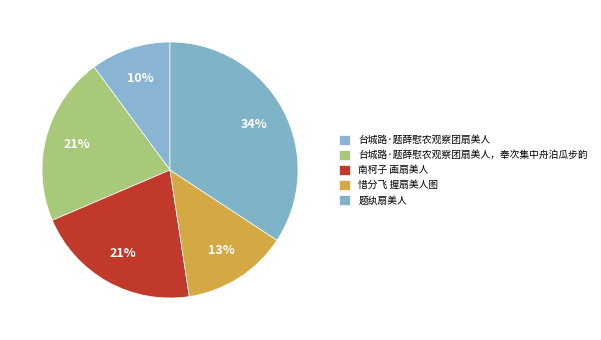

How many segments does this pie chart have?

5